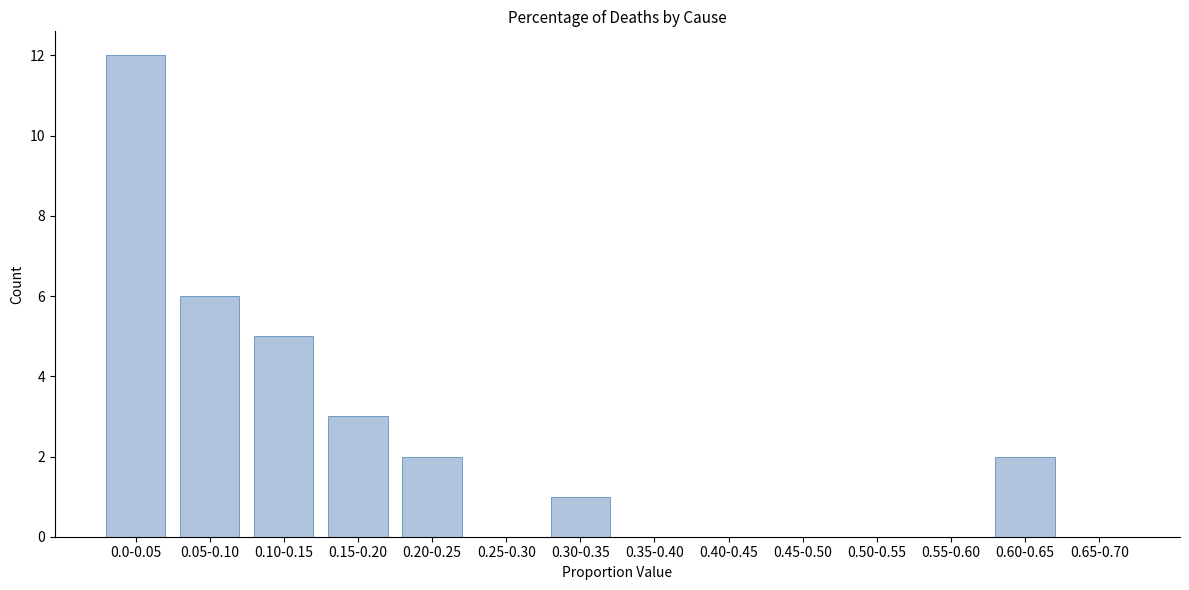

Reading left to right, transcribe all the data shown in this chart.

0.0-0.05=12	0.05-0.10=6	0.10-0.15=5	0.15-0.20=3	0.20-0.25=2	0.25-0.30=0	0.30-0.35=1	0.35-0.40=0	0.40-0.45=0	0.45-0.50=0	0.50-0.55=0	0.55-0.60=0	0.60-0.65=2	0.65-0.70=0